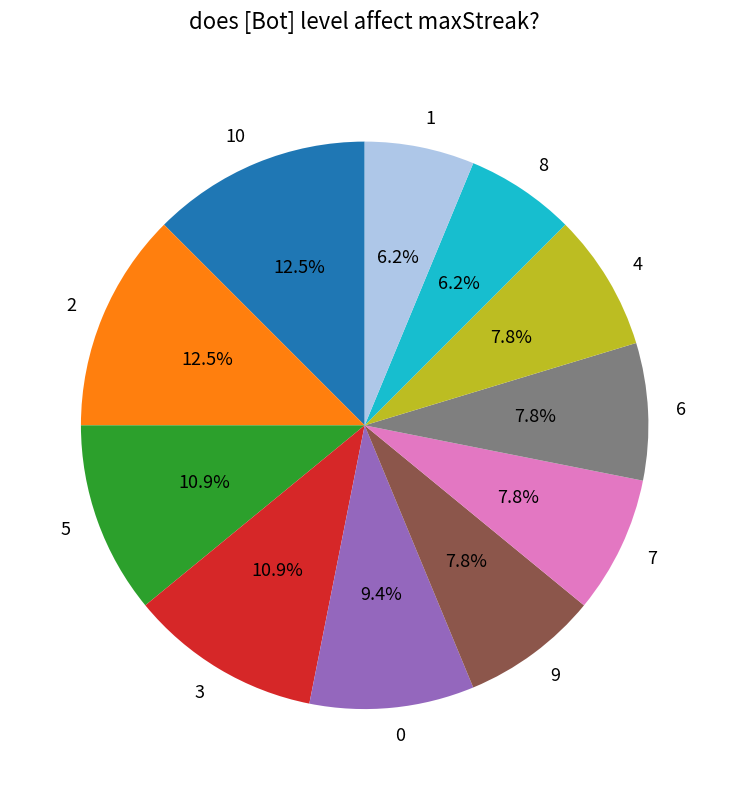

Approximately how many times larger is the value at 1 compared to 6?

0.8